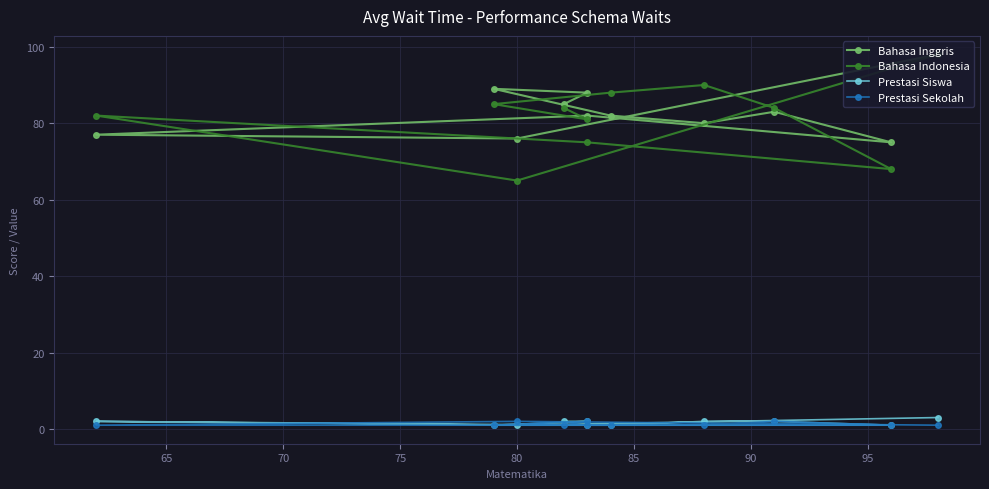

What value does the Prestasi Siswa series have at 85?

2